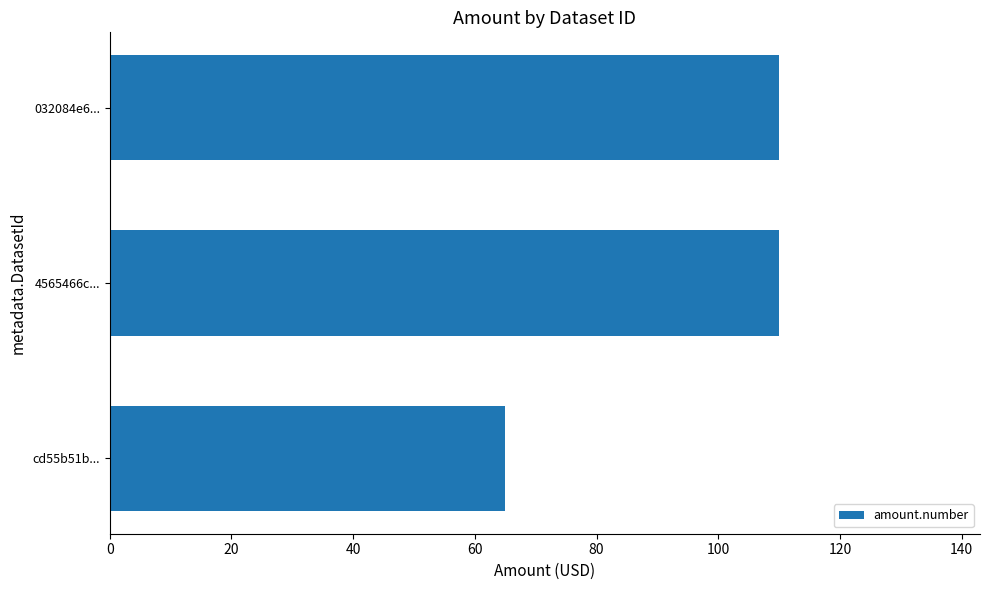

The value at 4565466c... is 35. True or false?

False